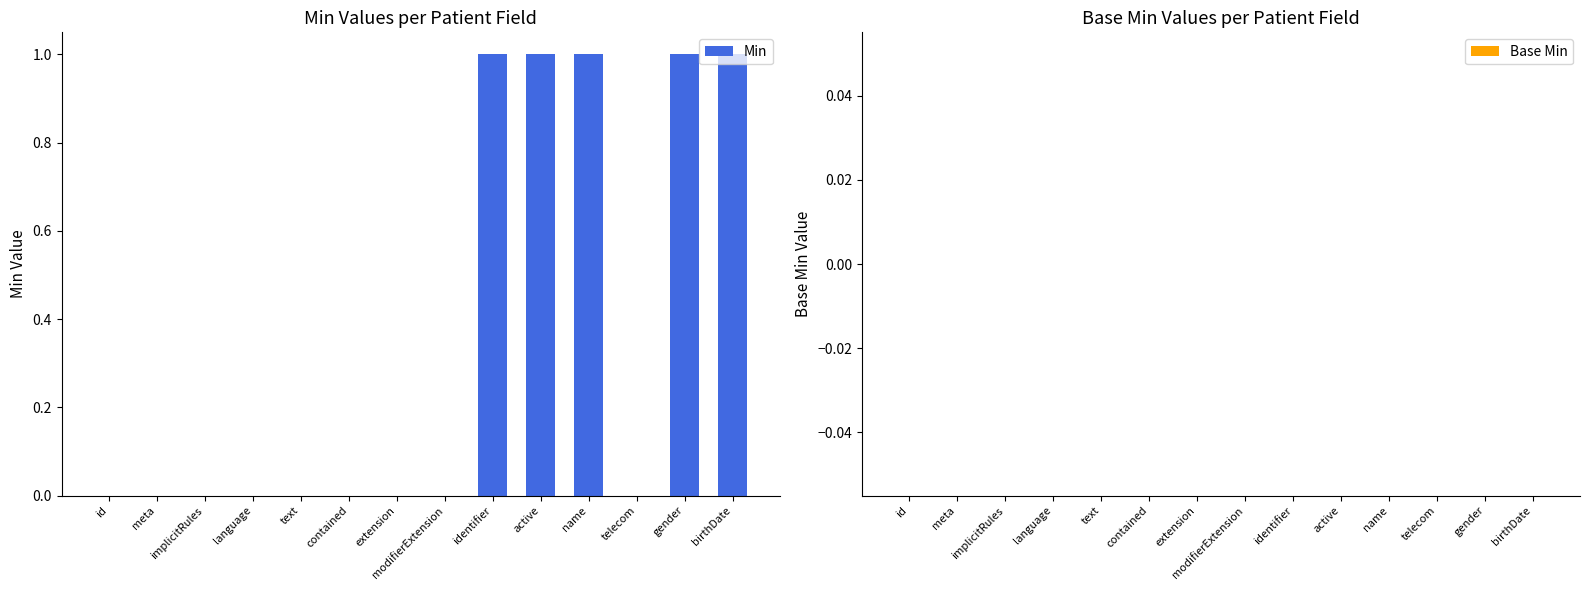

True or false: the data shows 0 at text.

True